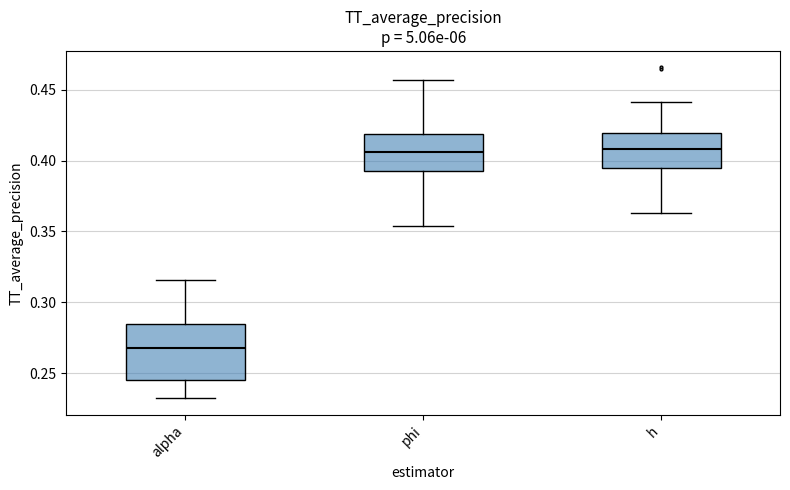

Reading left to right, read every box against the y-axis: the position of its median line, the range the box covers, and the ends of its whiskers. The values are not printed on the chart, so give them approximately, as read against the axis.

alpha: median 0.270, box 0.245 to 0.285, whiskers 0.230 to 0.315
phi: median 0.405, box 0.390 to 0.420, whiskers 0.355 to 0.455
h: median 0.410, box 0.395 to 0.420, whiskers 0.365 to 0.440